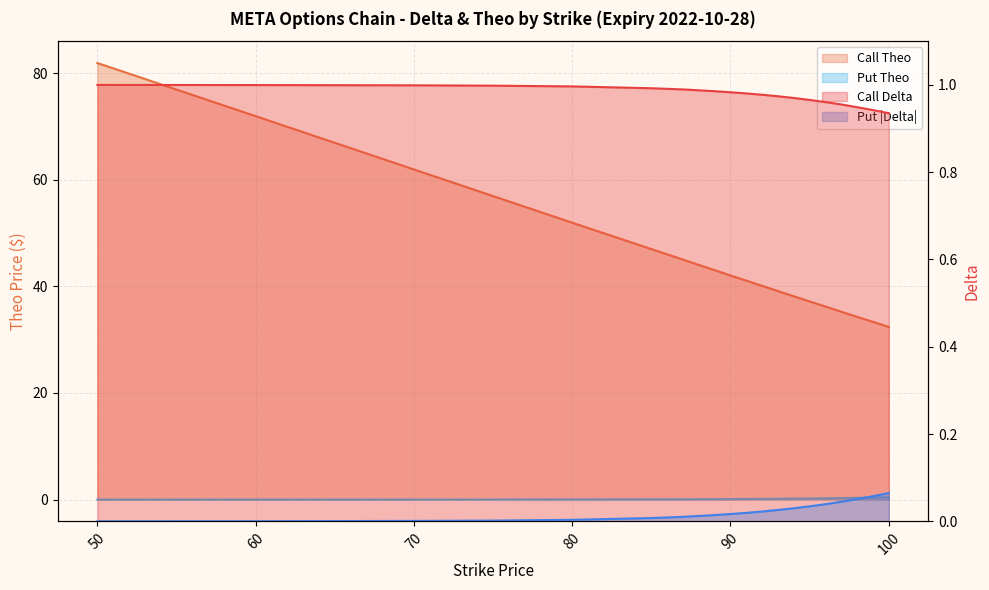

True or false: call_delta has more than 1 points higher than both neighbors.

False